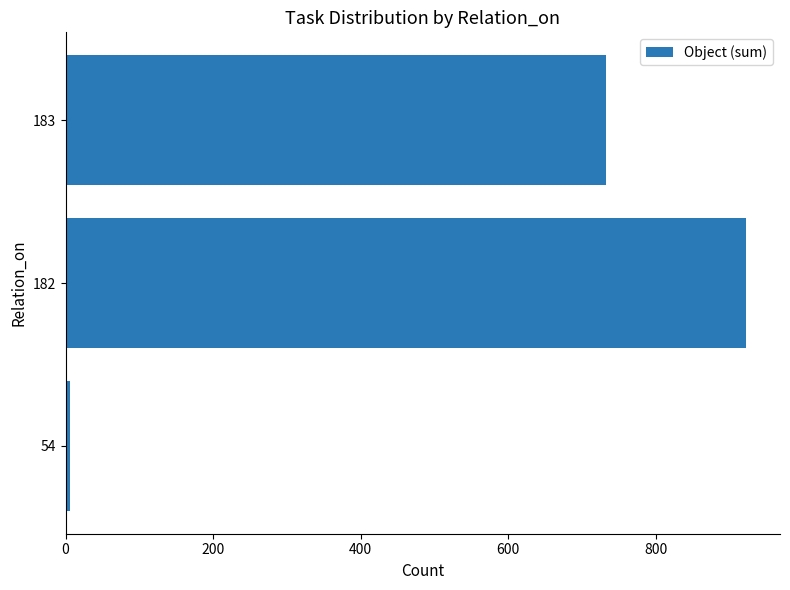

What is the change in value from 182 to 183?

-190